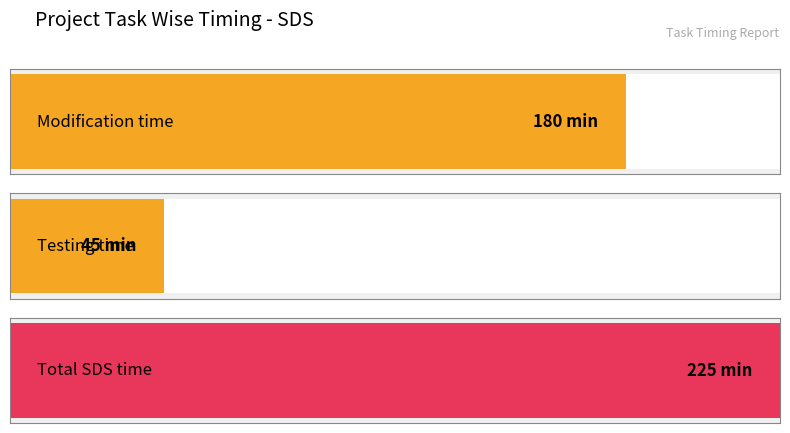

At SDS/Modification, list the series in order from largest to smallest.

Modification, Testing